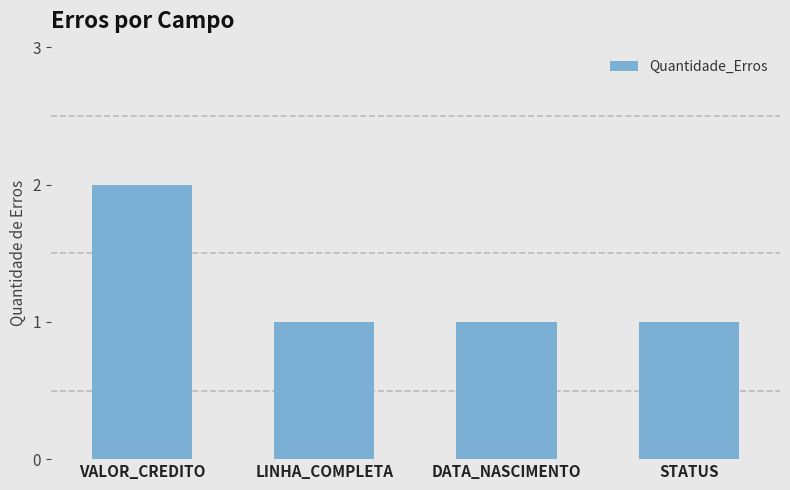

Which label corresponds to the largest value in the chart?

VALOR_CREDITO